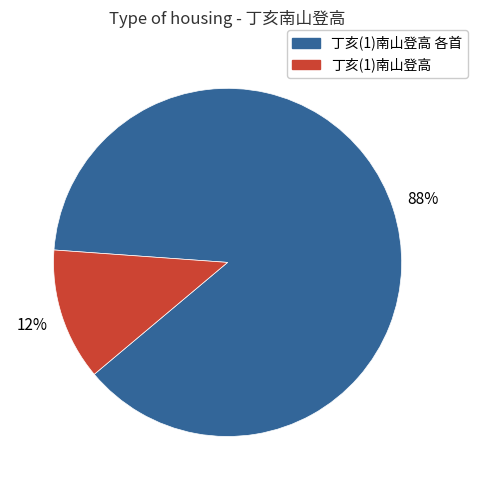

Is there a majority slice in this chart?

Yes